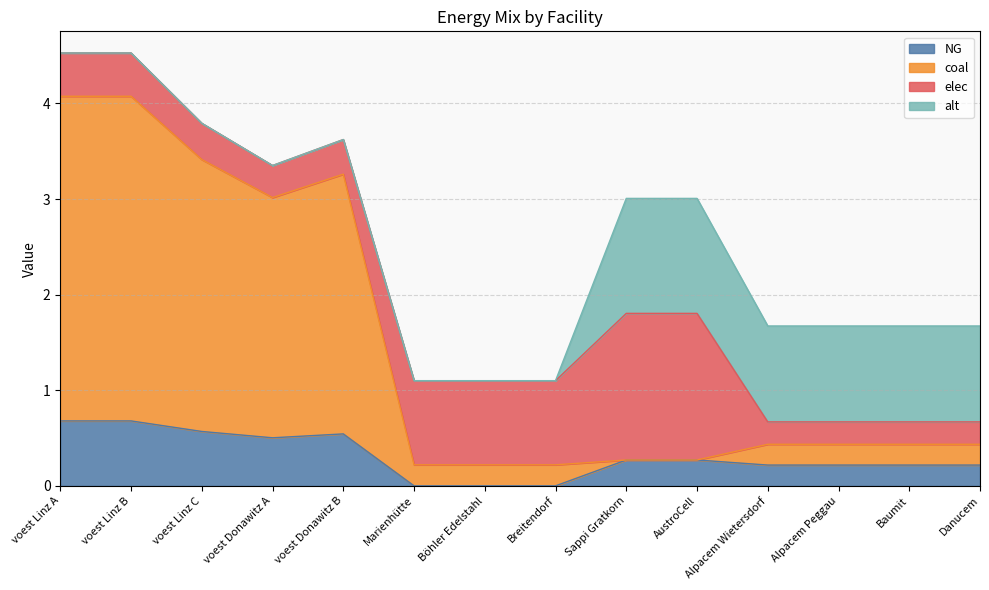

What position from the left is Marienhütte?

6